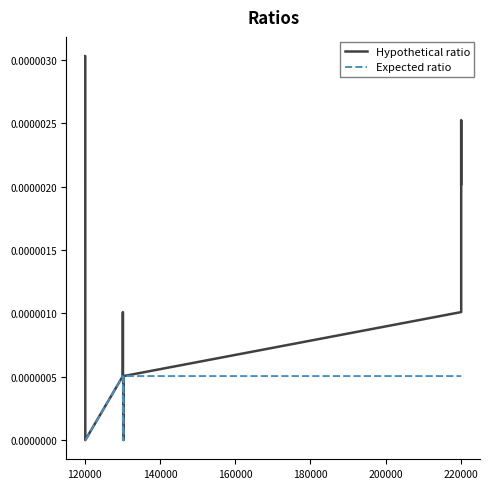

Rank the series by their average value, from lowest to highest.

Expected ratio, Hypothetical ratio